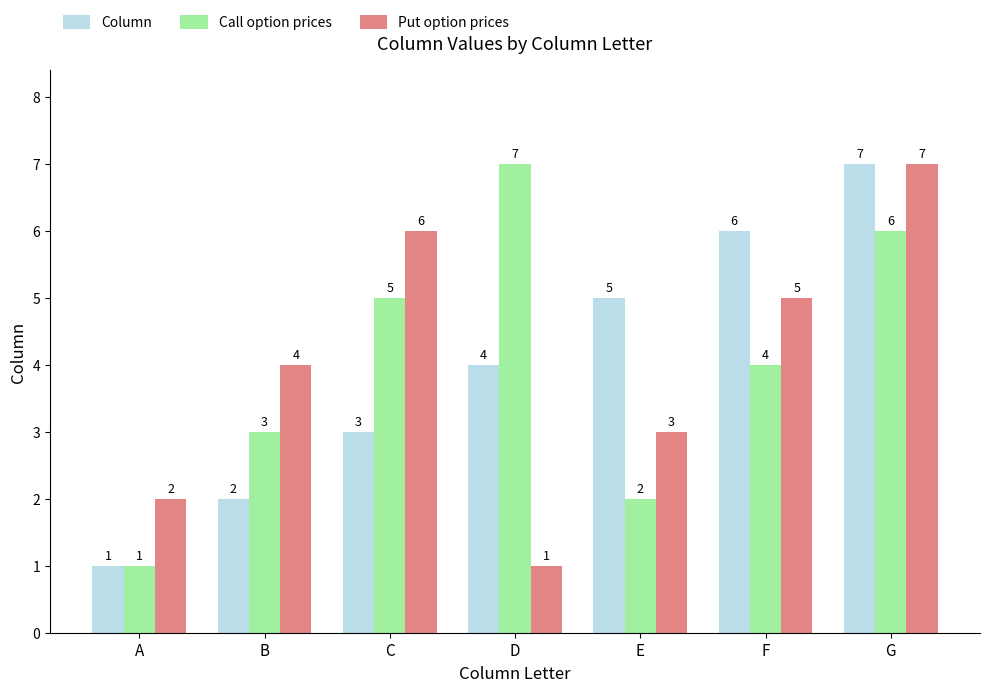

What is the difference between the highest and lowest values at E?

3